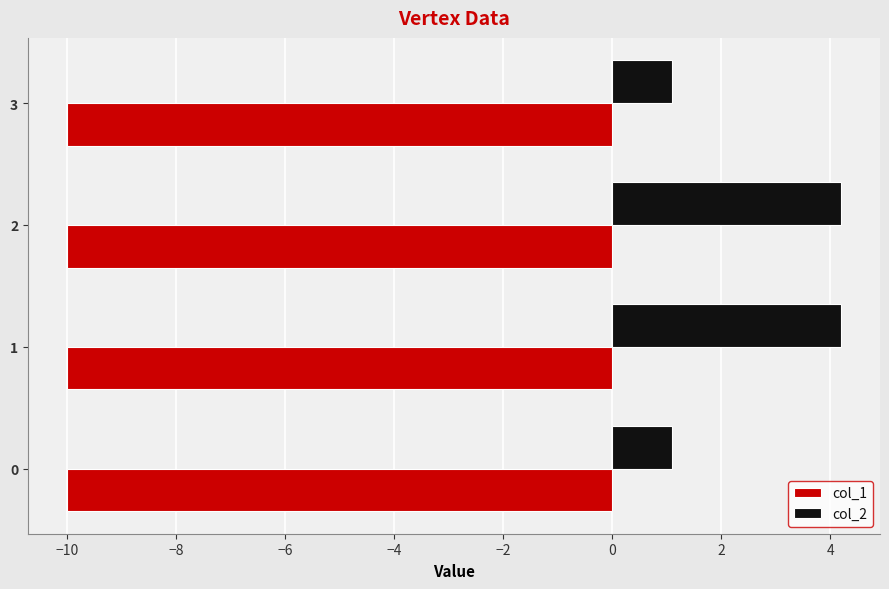

Which series changed the most between 0 and 1?

col_2